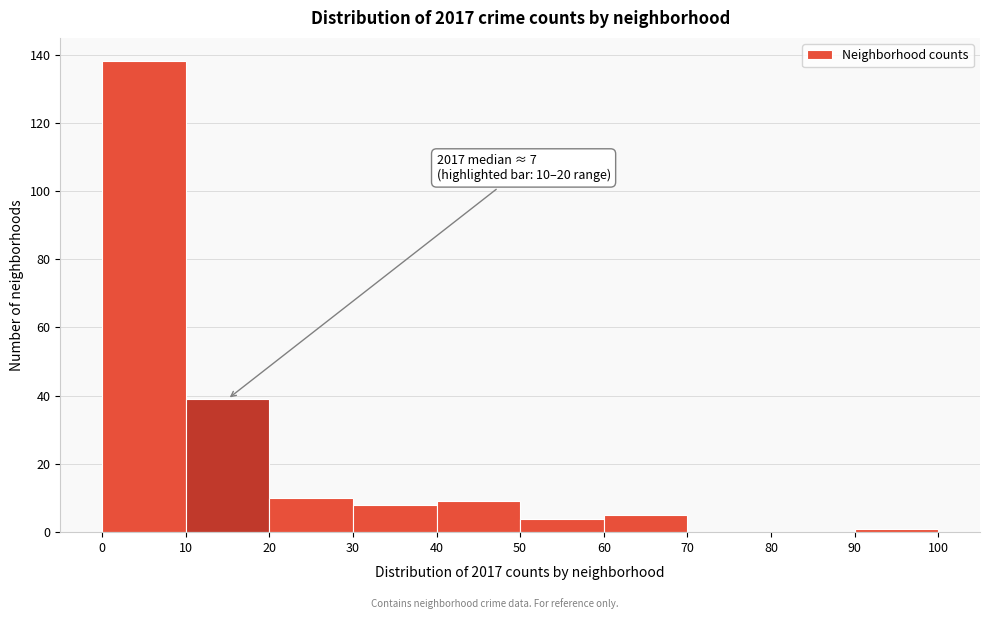

Over which range of the x-axis is the bar tallest?

0 to 10